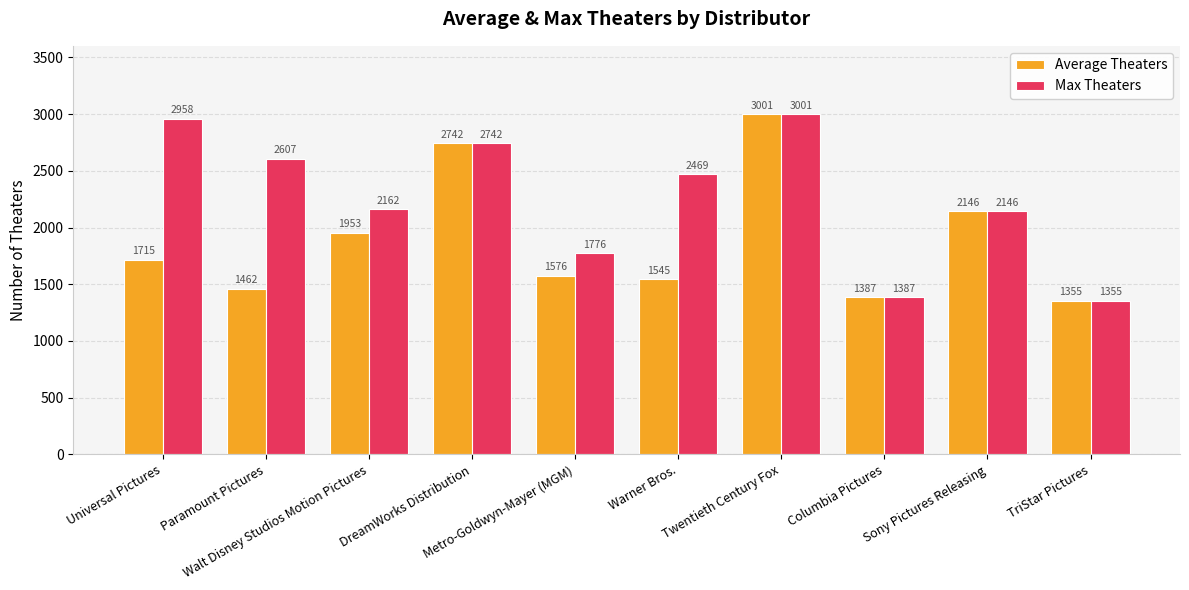

What is the value of the Average Theaters bar at the 3rd from the left?

1953